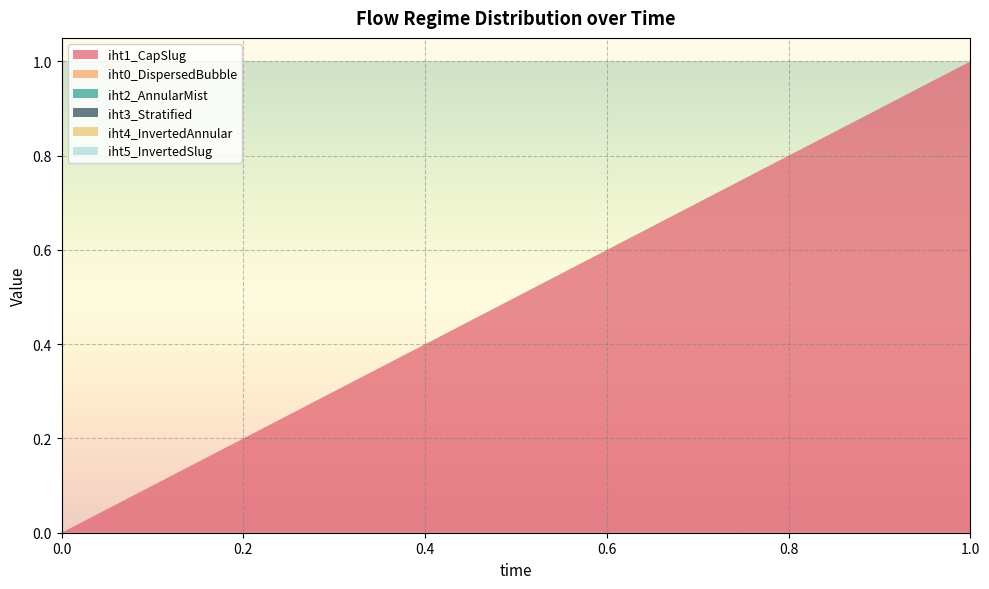

Reading left to right, list all the values displayed in this chart.

iht1_CapSlug: 0=0	1=1
iht0_DispersedBubble: 0=0	1=0
iht2_AnnularMist: 0=0	1=0
iht3_Stratified: 0=0	1=0
iht4_InvertedAnnular: 0=0	1=0
iht5_InvertedSlug: 0=0	1=0